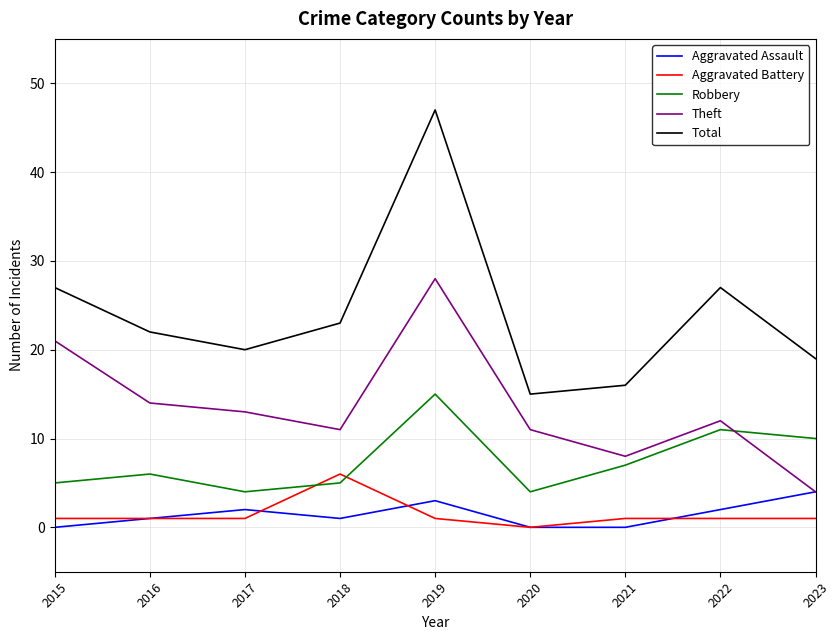

True or false: Robbery and Aggravated Assault cross at least once.

False